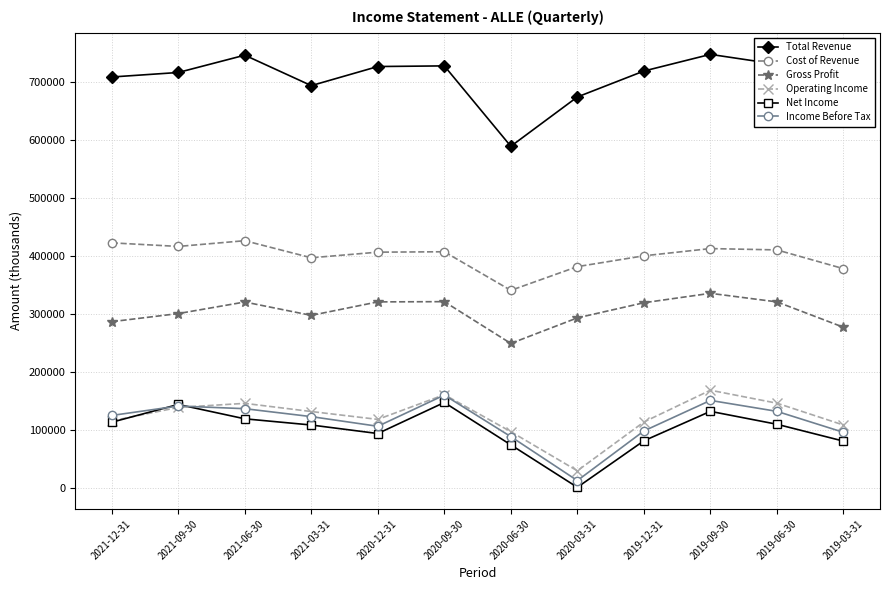

What is the lowest value of the Gross Profit series?

248900